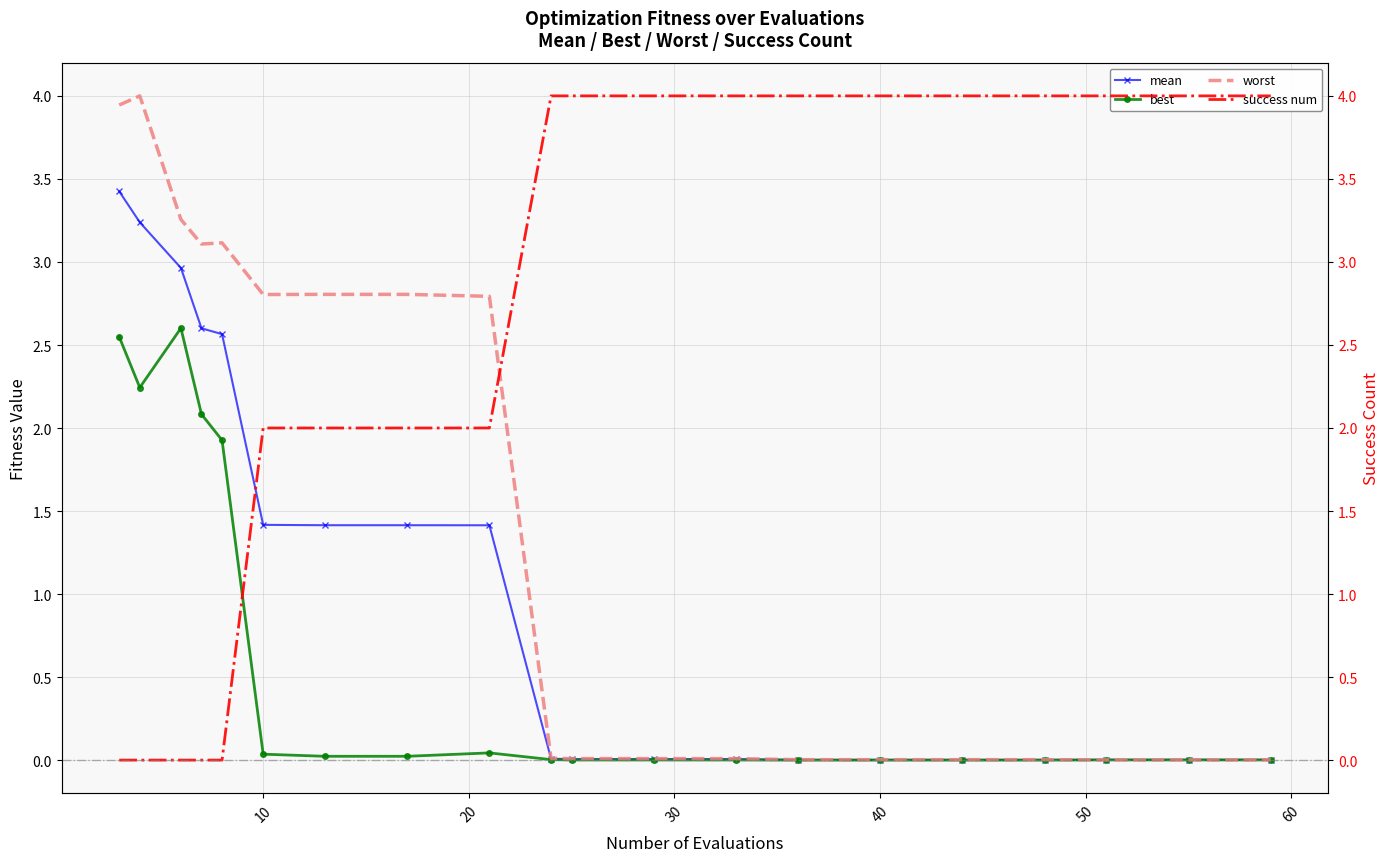

Count the number of data series in this chart.

4